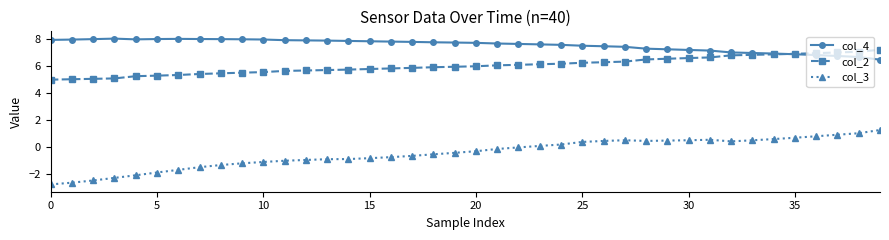

What is the smallest value displayed?

-2.8